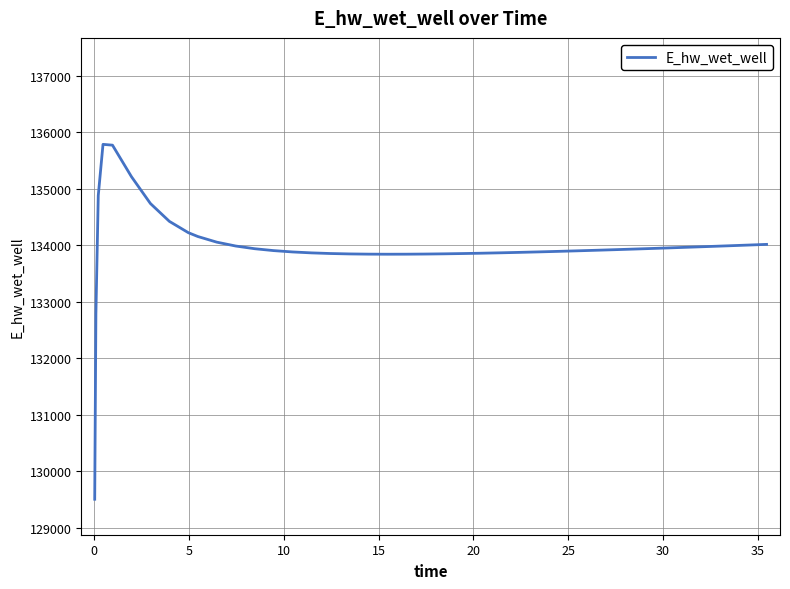

What is the minimum value shown in the chart?

129502.6